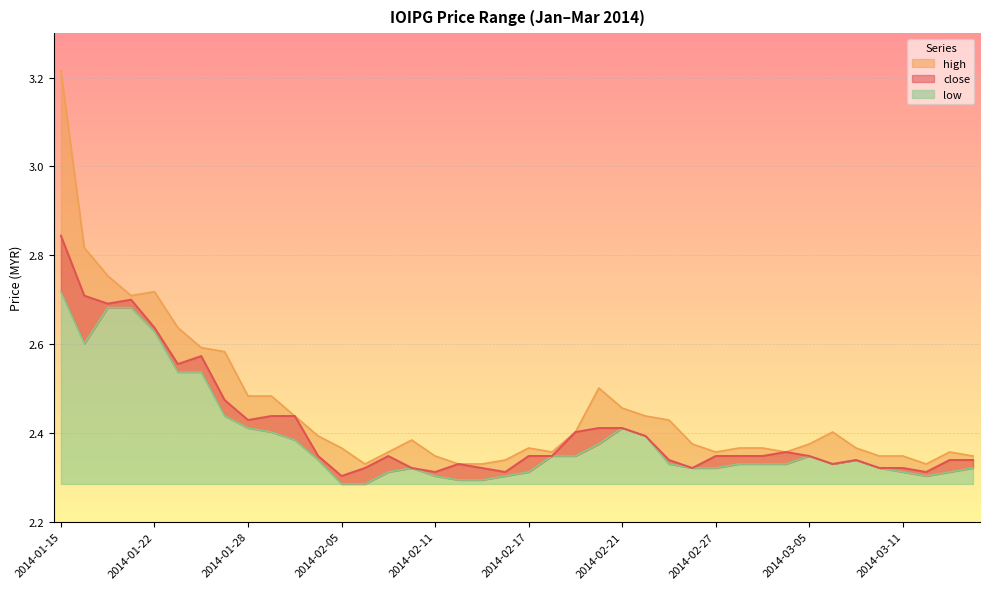

List the labels in order of high value, largest first.

2014-01-15, 2014-01-16, 2014-01-20, 2014-01-22, 2014-01-21, 2014-01-23, 2014-01-24, 2014-01-27, 2014-02-20, 2014-01-28, 2014-01-29, 2014-02-21, 2014-01-30, 2014-02-24, 2014-02-25, 2014-02-19, 2014-03-06, 2014-02-04, 2014-02-10, 2014-02-26, 2014-03-05, 2014-02-05, 2014-02-17, 2014-02-28, 2014-03-03, 2014-03-07, 2014-02-07, 2014-02-18, 2014-02-27, 2014-03-04, 2014-03-13, 2014-02-11, 2014-03-10, 2014-03-11, 2014-03-14, 2014-02-14, 2014-02-06, 2014-02-12, 2014-02-13, 2014-03-12